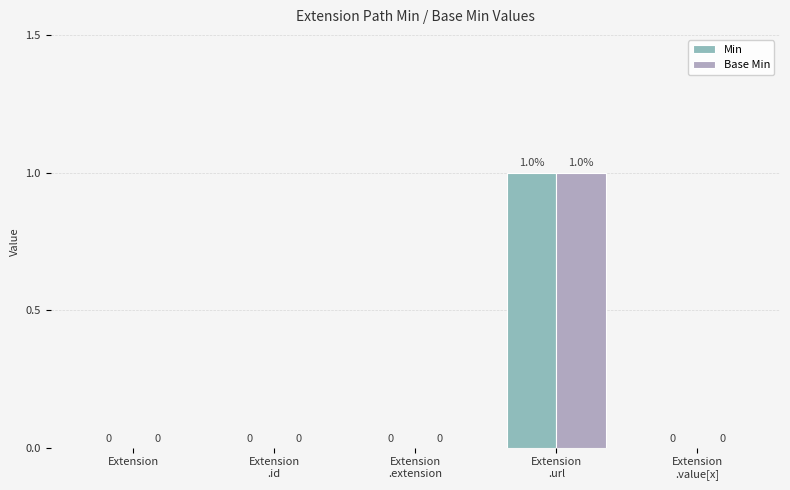

What is the value of the Base Min bar at the 4th from the left?

1